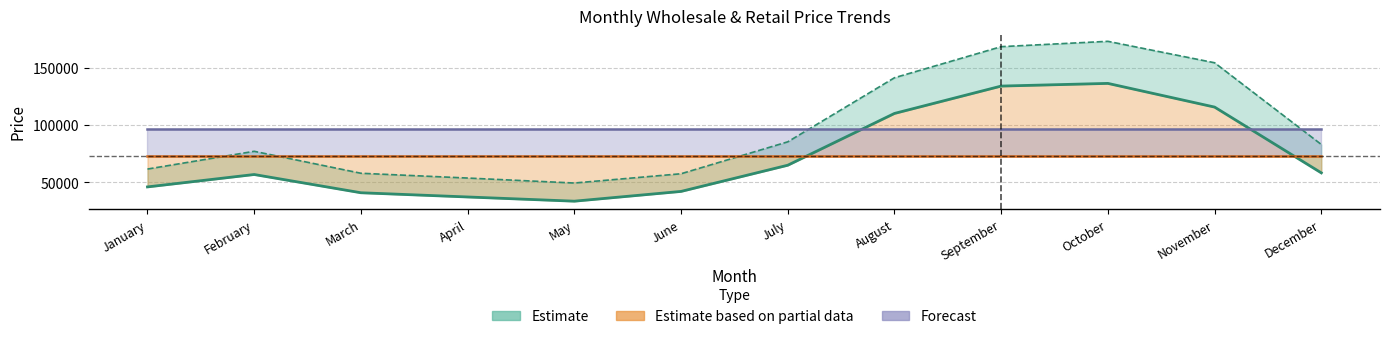

Reading left to right, transcribe all the data shown in this chart.

W.sale Avg.Price: January=45917	February=56755	March=40811	April=37122	May=33439	June=41977	July=64866	August=110137	September=134051	October=136396	November=115687	December=58186
Retail Avg. Price: January=61527	February=77043	March=57850	April=53664	May=49312	June=57417	July=85317	August=141331	September=168502	October=173167	November=154425	December=83004